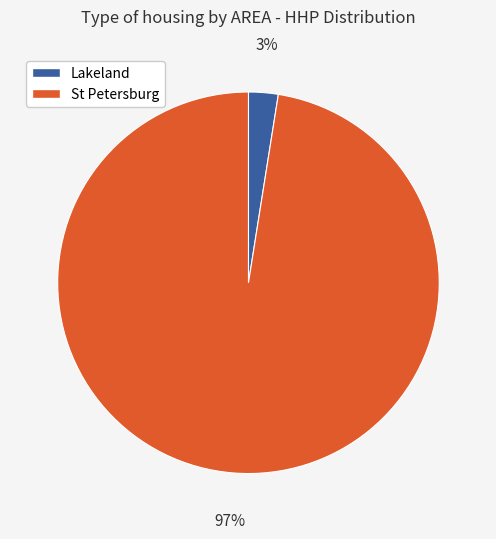

How many segments does this pie chart have?

2